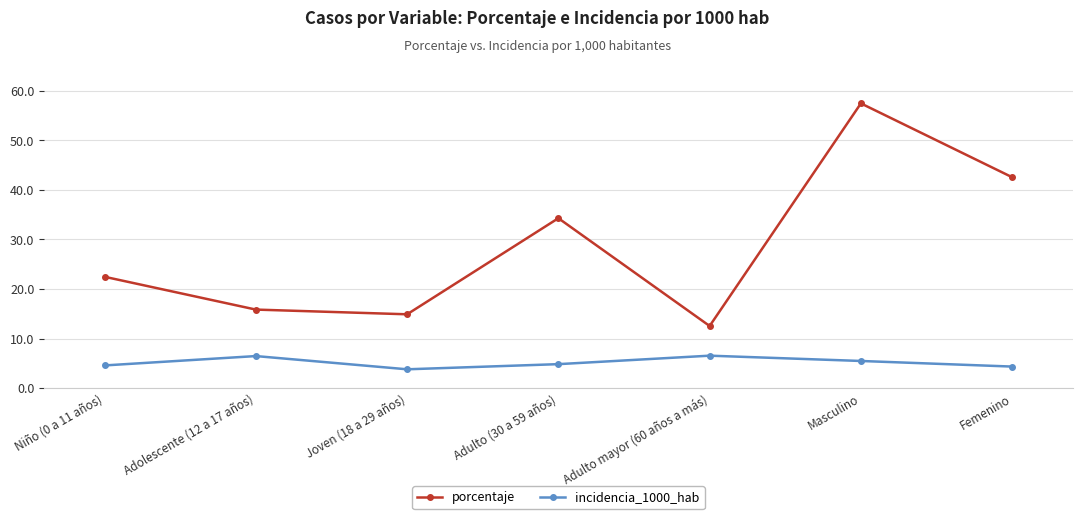

True or false: porcentaje and incidencia_1000_hab intersect in this chart.

False